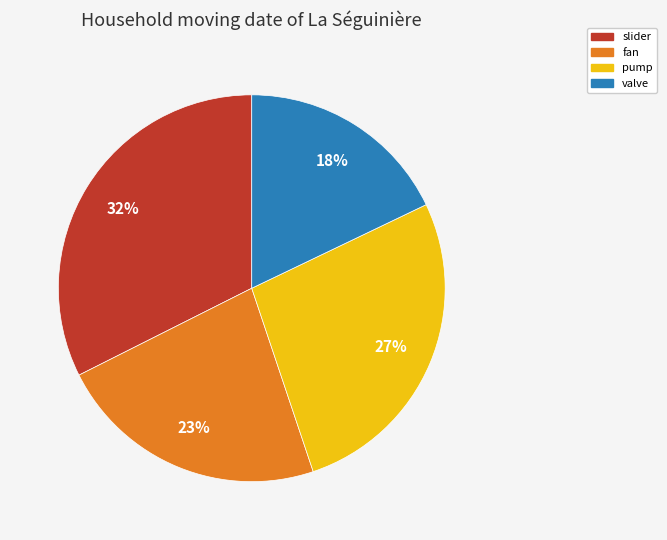

To the nearest percent, what is the difference between the fan and valve slice percentages?

5%